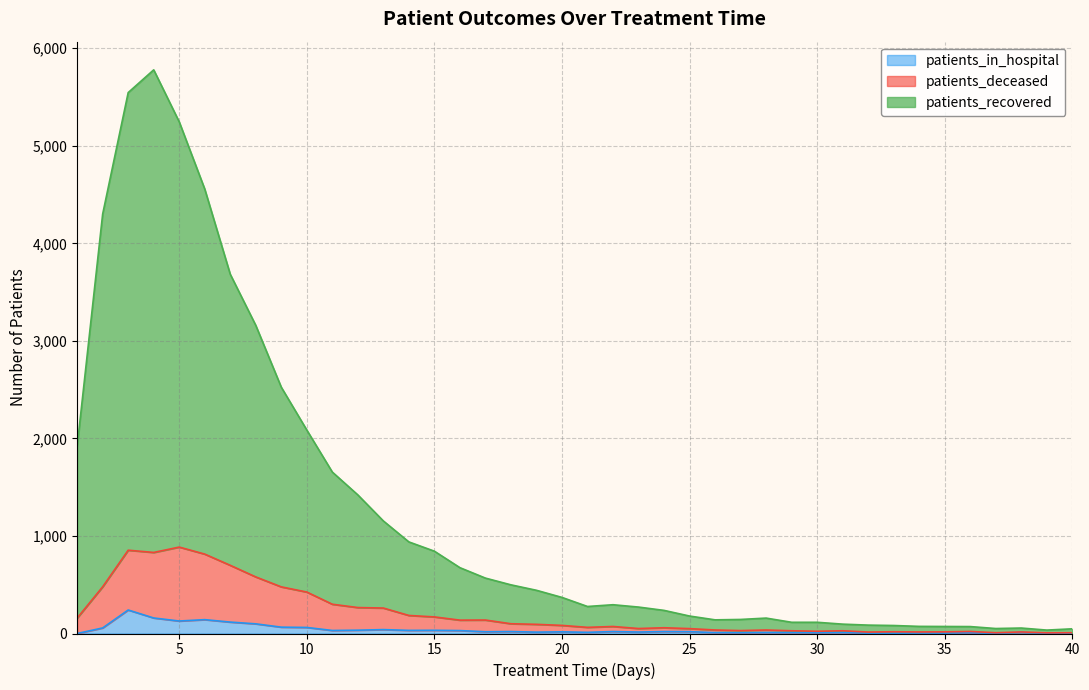

Reading left to right, extract all data points from this chart.

patients_recovered: 1917	4301	5546	5779	5246	4557	3683	3159	2525	2086	1655	1421	1154	939	844	675	568	499	443	370	277	295	271	237	179	140	144	158	115	115	96	86	82	73	72	71	51	56	35	48
patients_deceased: 158	479	854	831	886	814	699	580	478	425	300	266	261	185	170	137	138	100	94	83	63	72	51	59	50	36	30	36	28	23	28	15	18	16	17	21	8	16	7	8
patients_in_hospital: 0	57	241	159	128	142	117	99	65	62	31	34	40	32	33	30	18	20	14	17	12	20	15	20	19	9	8	10	10	8	11	3	3	5	4	8	2	11	1	2